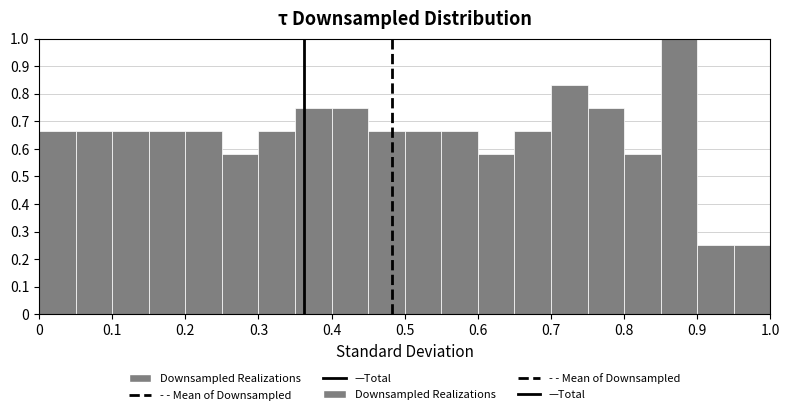

What is the height of the bar covering 0.10 to 0.15 on the x-axis? The values are not printed on the chart, so give them approximately, as read against the axis.

0.67